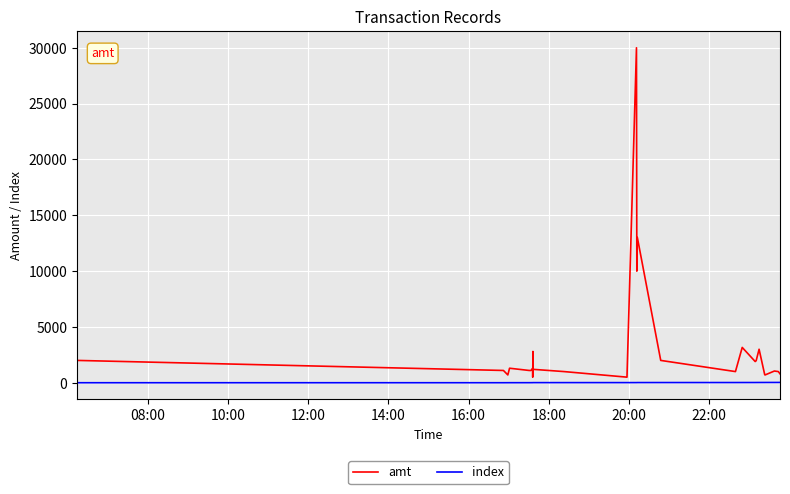

Which series has the largest total across all categories?

amt